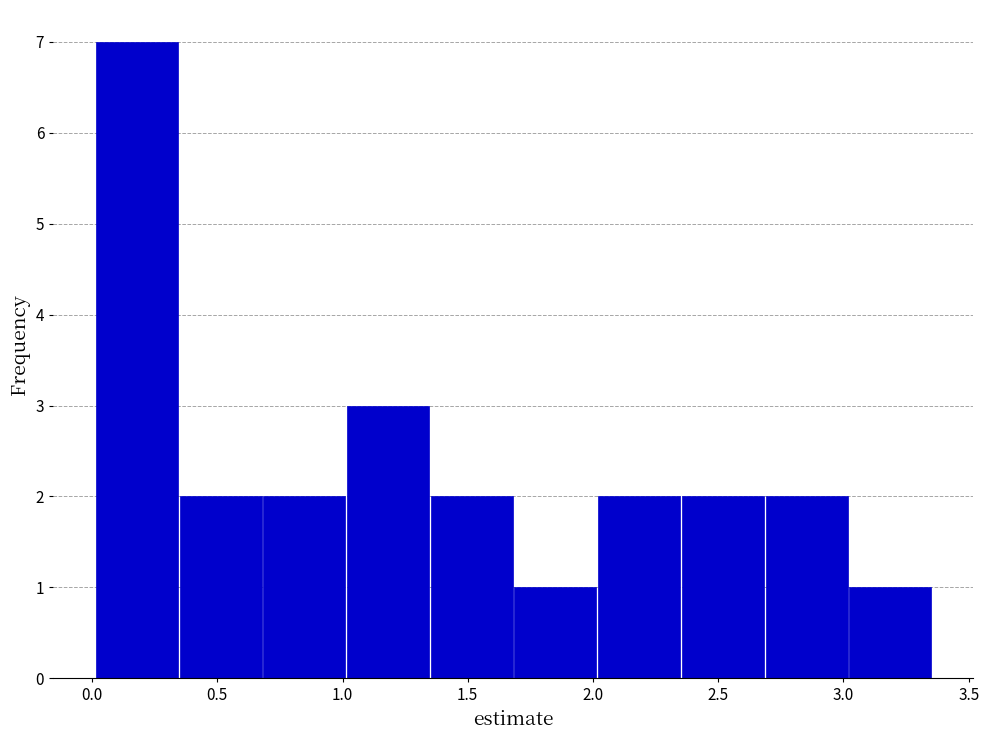

Over which range of the x-axis is the bar tallest?

0.00 to 0.35